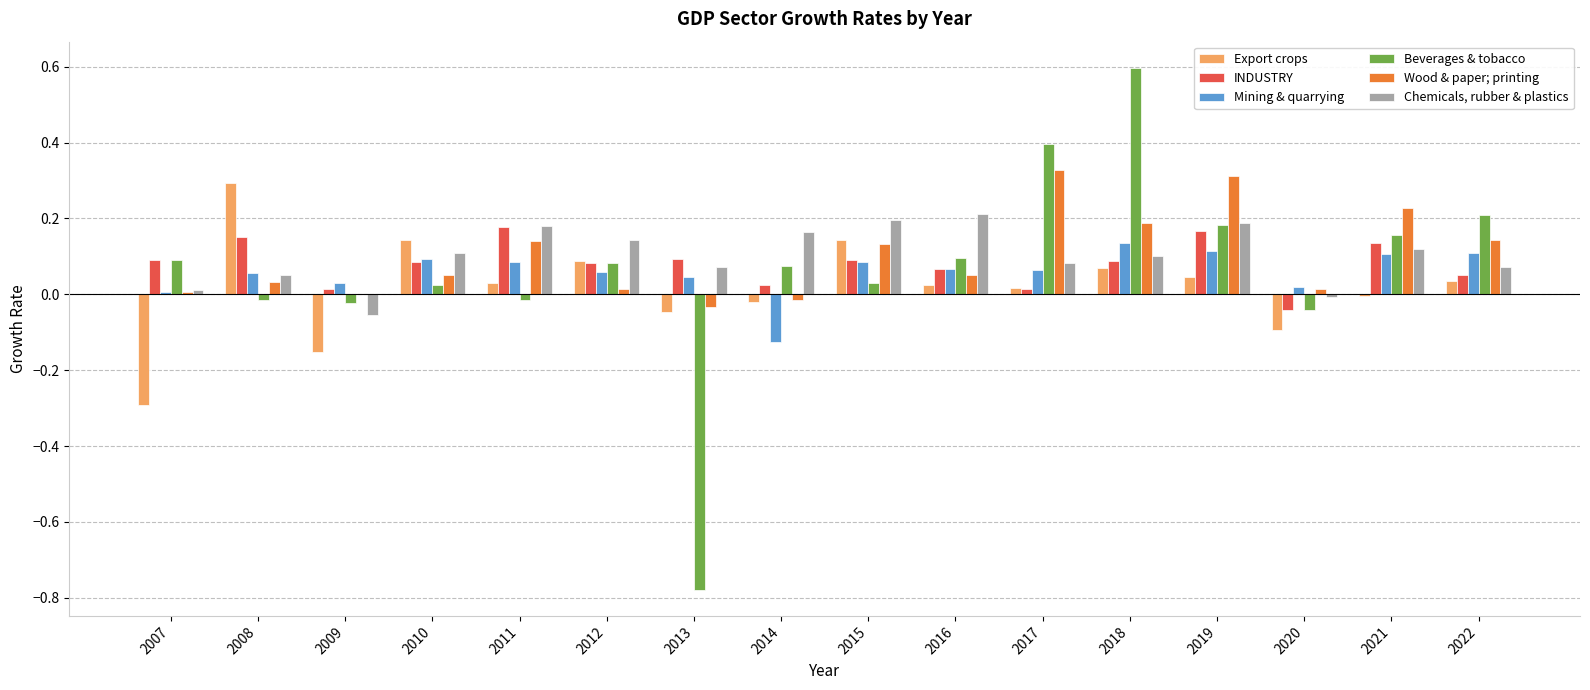

The Chemicals, rubber & plastics series shows 0.0 at 2022. True or false?

False